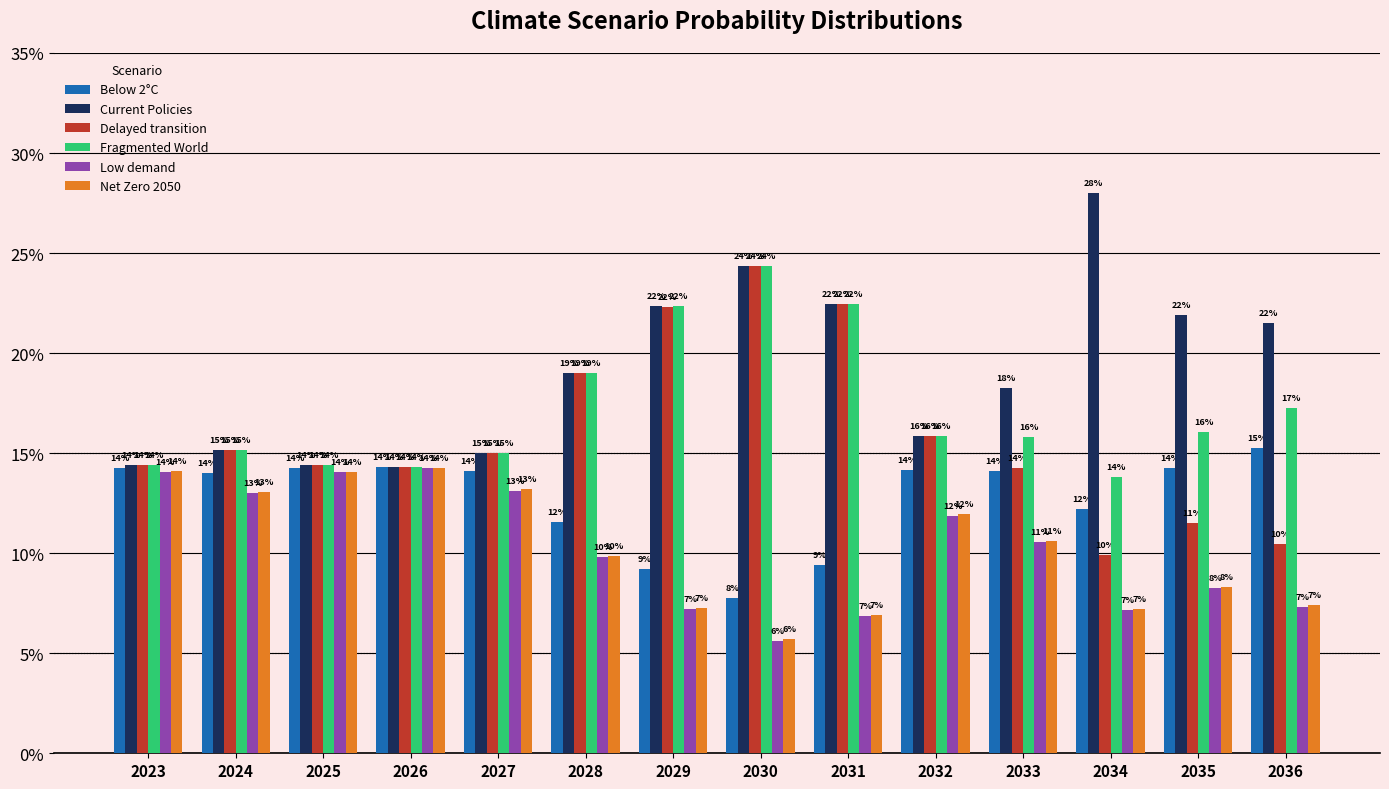

What is the difference between the maximum and minimum values in the Below 2°C series?

7.5